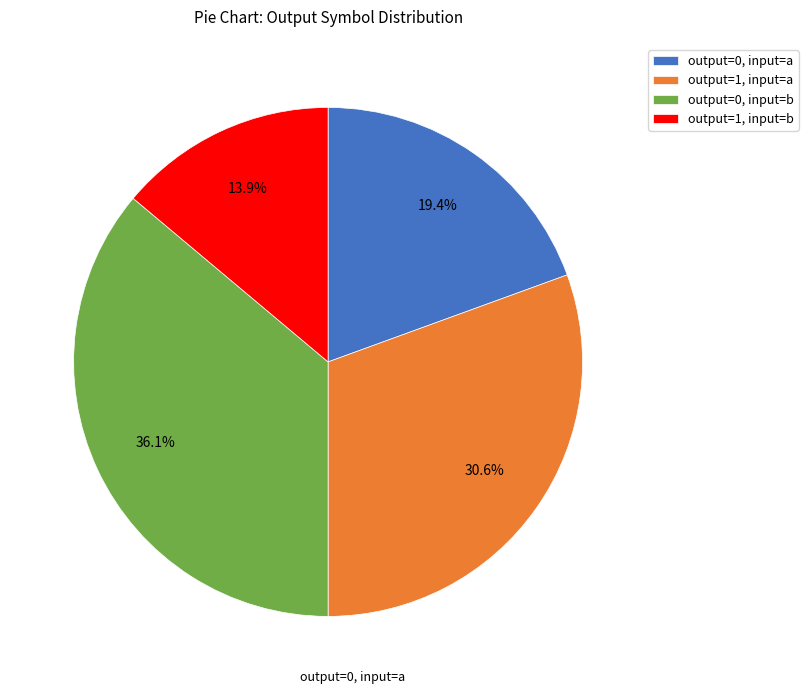

How much of the chart is everything except output=1, input=a?

69.4%